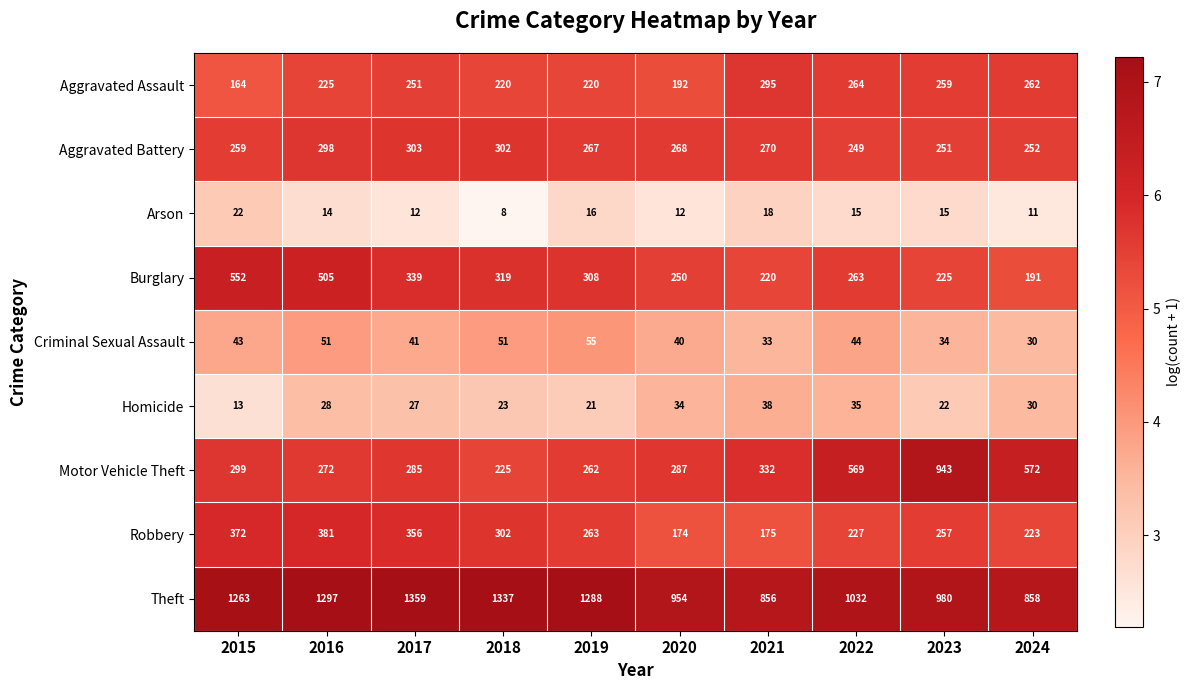

What is the total value across all series at 2016?

3071